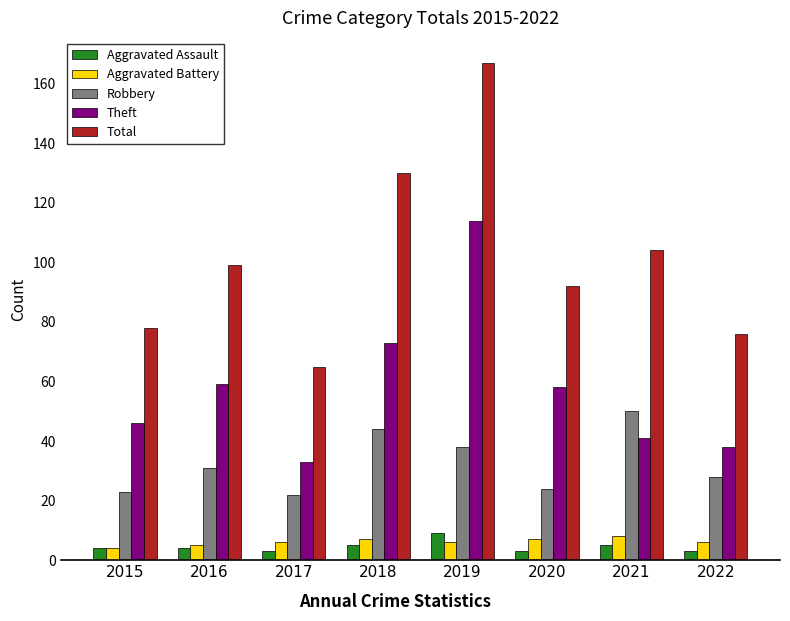

Reading left to right, list all the values displayed in this chart.

Aggravated Assault: 2015=4	2016=4	2017=3	2018=5	2019=9	2020=3	2021=5	2022=3
Aggravated Battery: 2015=4	2016=5	2017=6	2018=7	2019=6	2020=7	2021=8	2022=6
Robbery: 2015=23	2016=31	2017=22	2018=44	2019=38	2020=24	2021=50	2022=28
Theft: 2015=46	2016=59	2017=33	2018=73	2019=114	2020=58	2021=41	2022=38
Total: 2015=78	2016=99	2017=65	2018=130	2019=167	2020=92	2021=104	2022=76